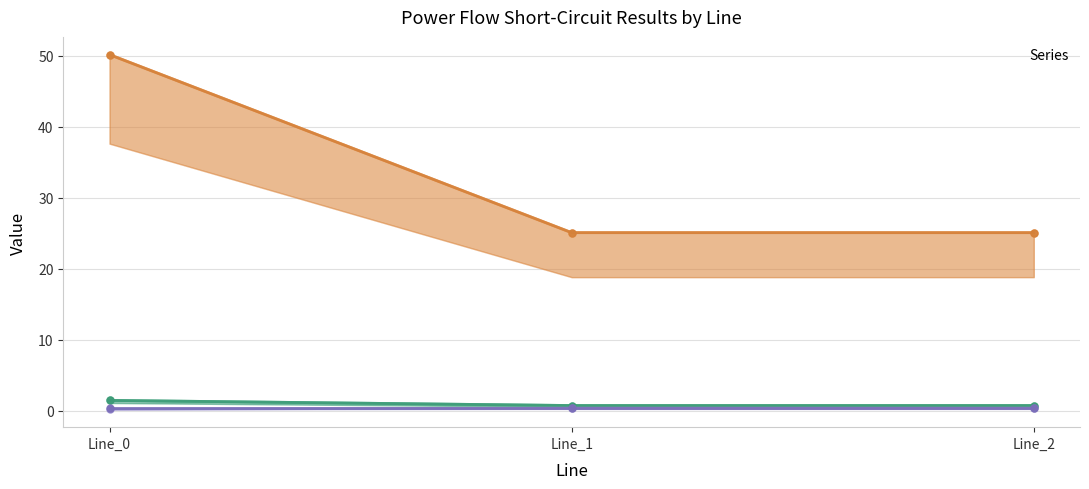

At which category does the chart reach its minimum across all series?

Line_0